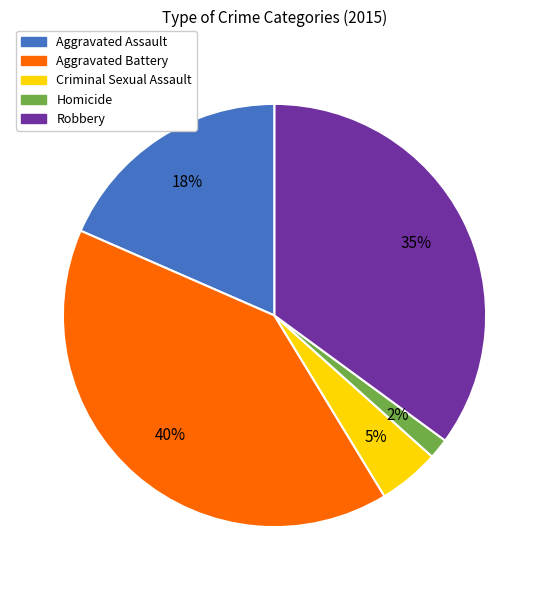

To the nearest percent, what is the difference between the Criminal Sexual Assault and Homicide slice percentages?

3%